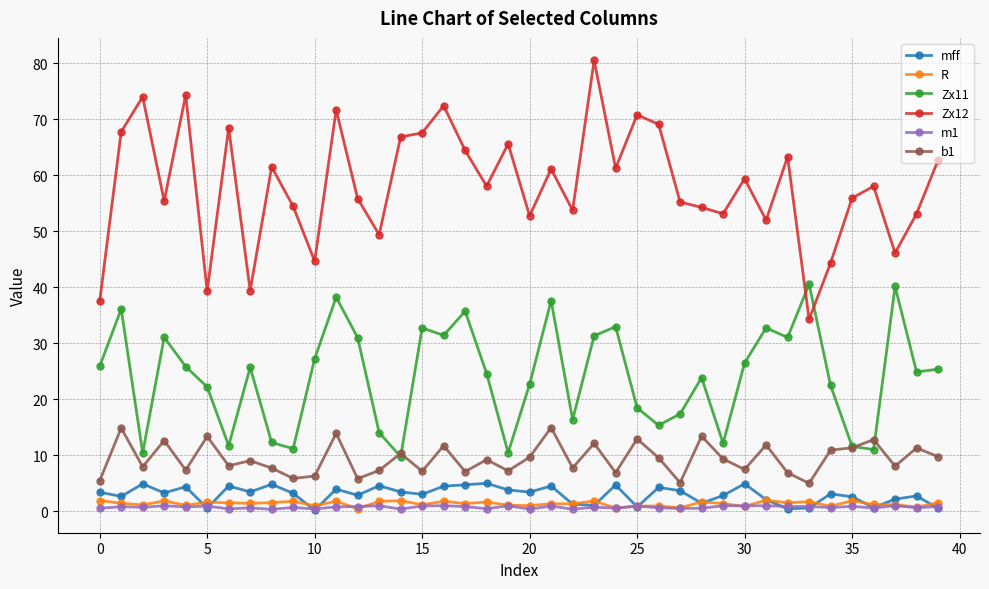

What is the lowest value of the b1 series?

5.0